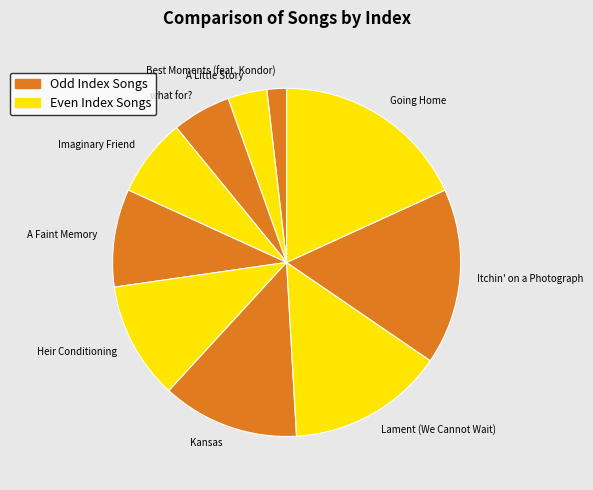

What is the smallest slice in the pie chart?

Best Moments (feat. Kondor)